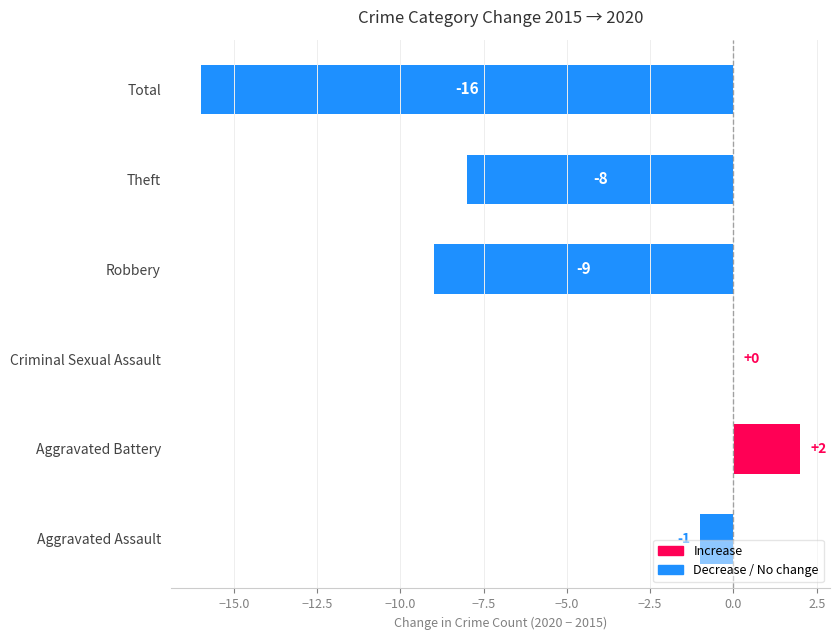

What is the change in value from Criminal Sexual Assault to Total?

-16